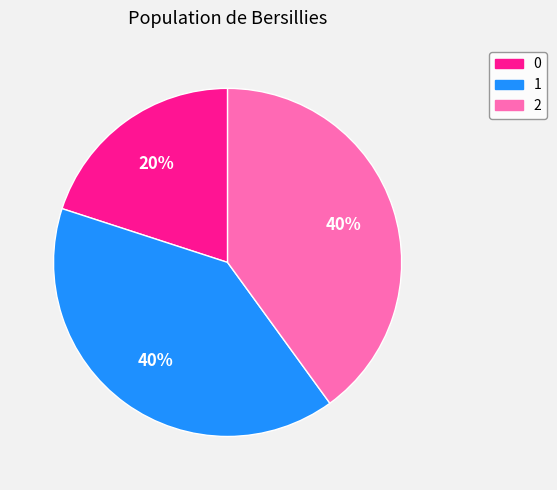

The 1 slice represents 40% of the pie. True or false?

True